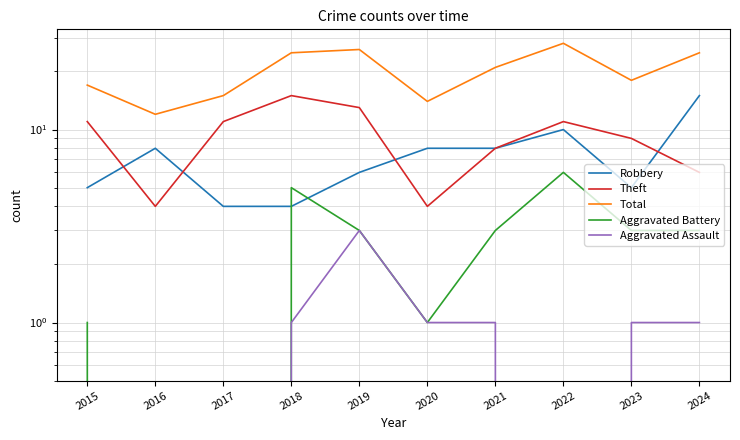

True or false: Aggravated Assault and Aggravated Battery cross at least once.

False